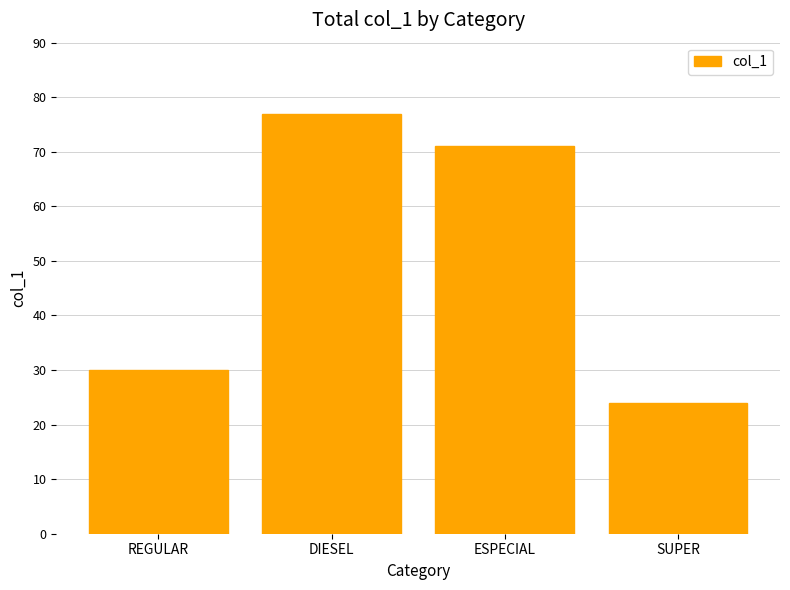

Between DIESEL and REGULAR, which is larger?

DIESEL